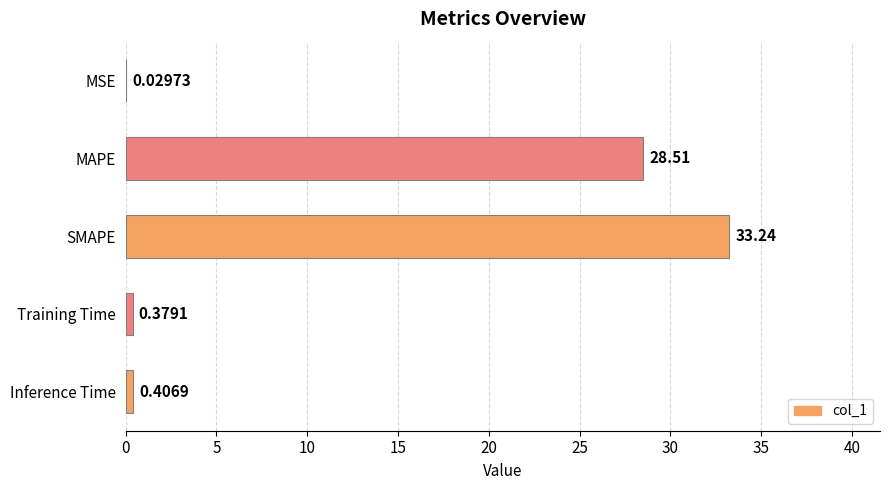

Does the chart contain stacked bars?

No